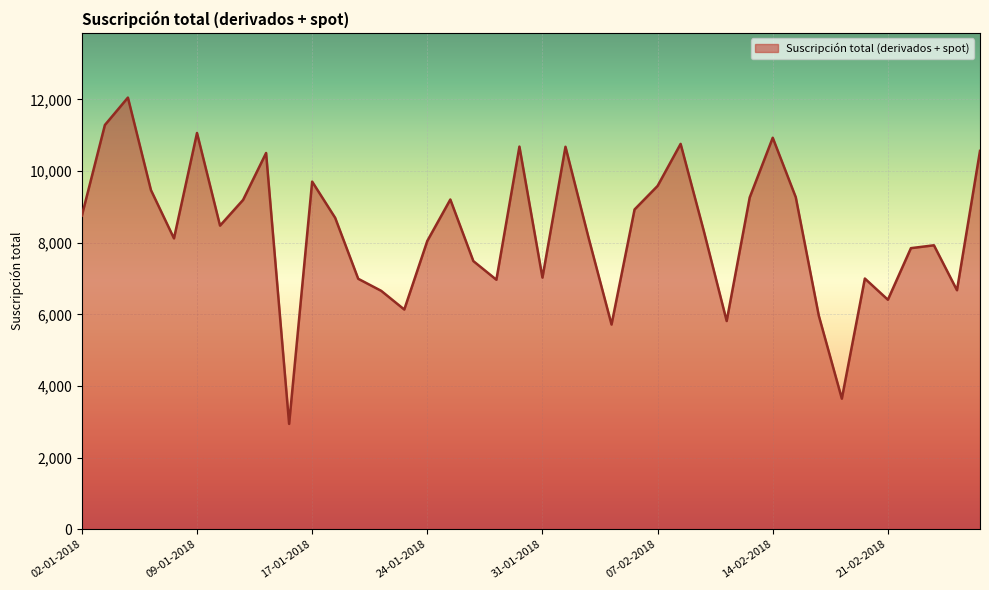

What is the smallest value displayed?

2943